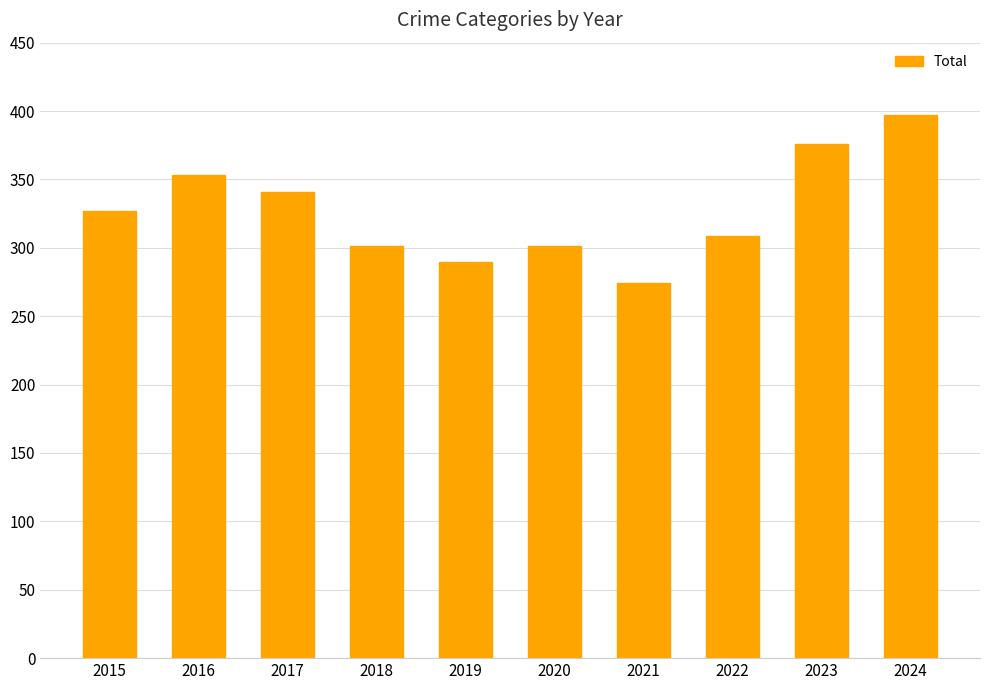

The chart shows a value of 366 at 2021. True or false?

False